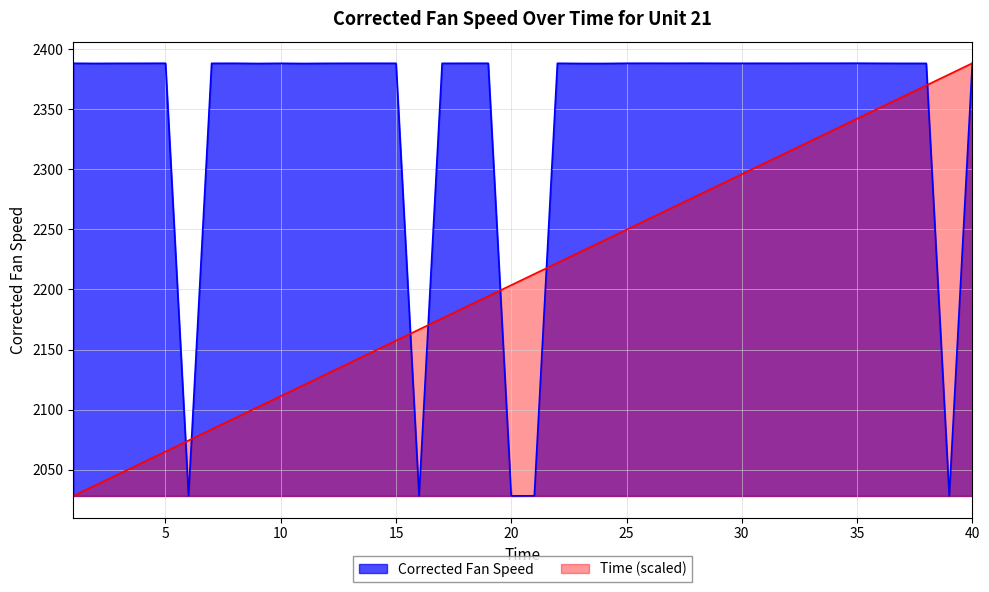

What is the sum of all Corrected Fan Speed values?

93725.0